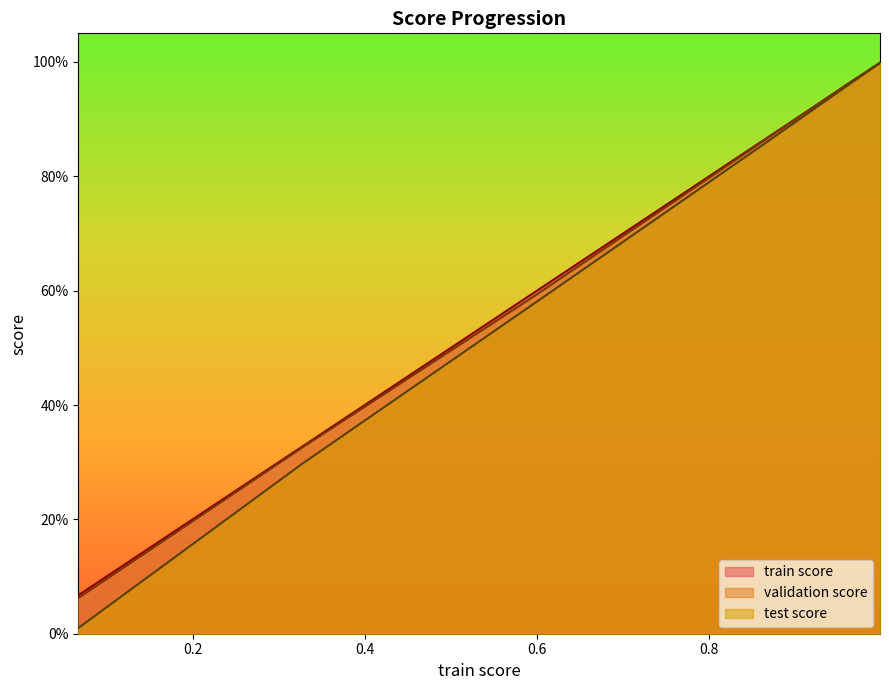

How many lines are shown in the chart?

3